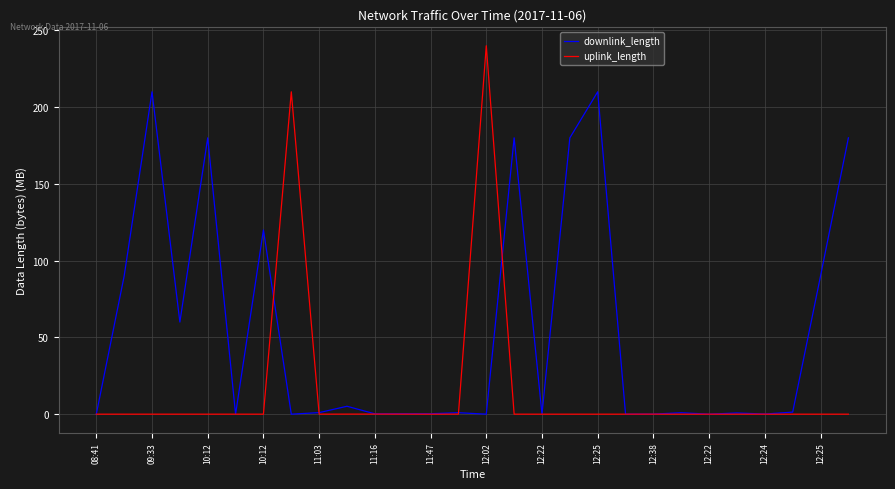

Rank the series by their average value, from lowest to highest.

uplink_length, downlink_length